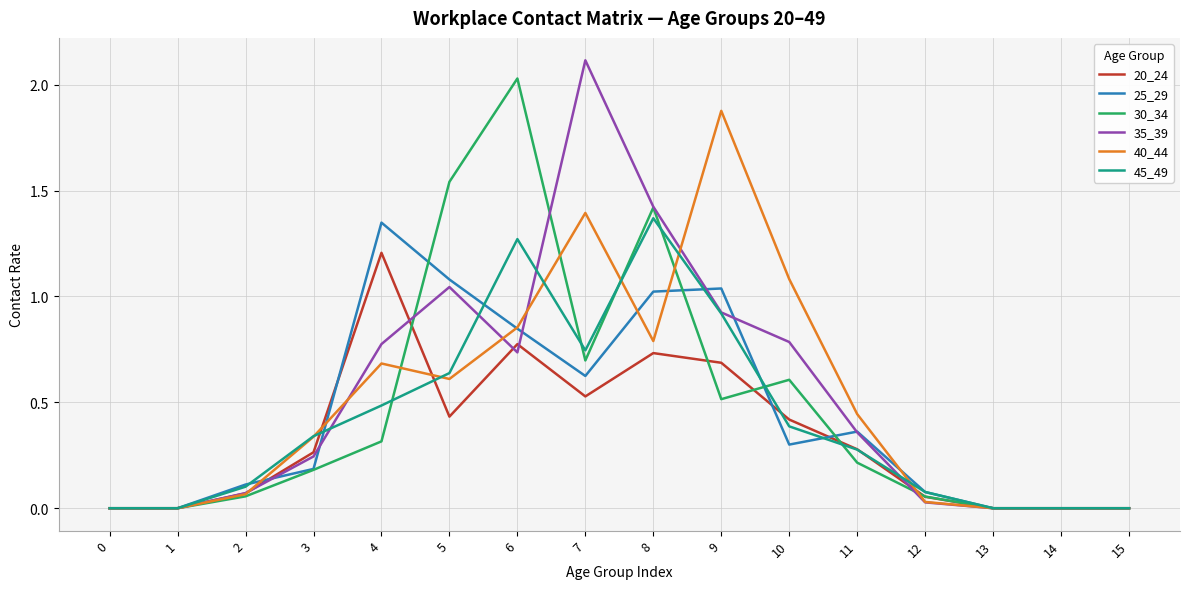

What value does the 40_44 series have at 10?

1.1